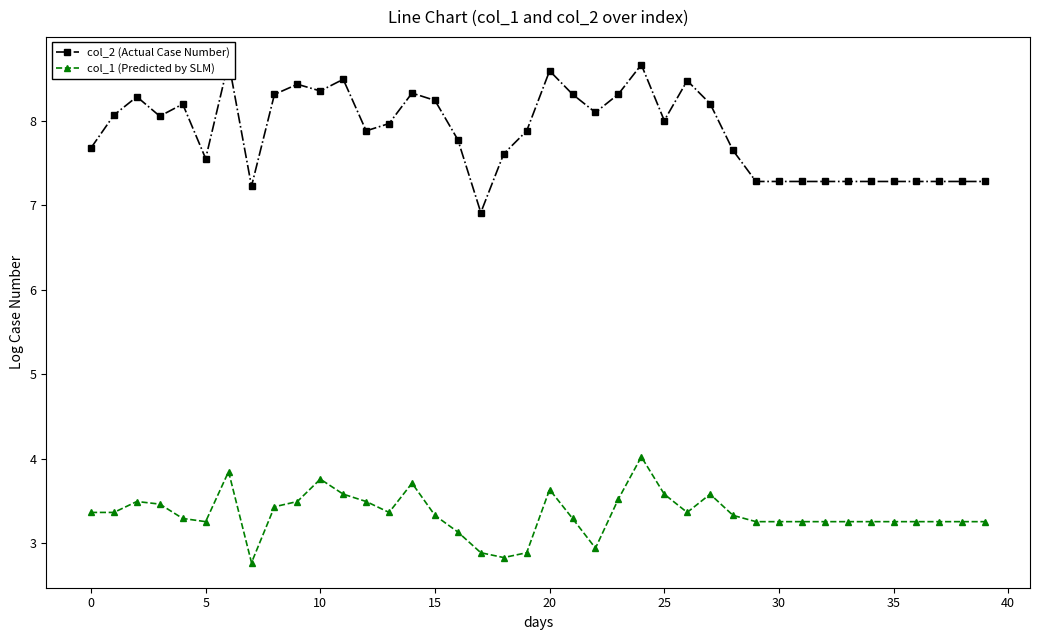

What is the difference between the col_1 (Predicted by SLM) values at 33 and 18?

0.4